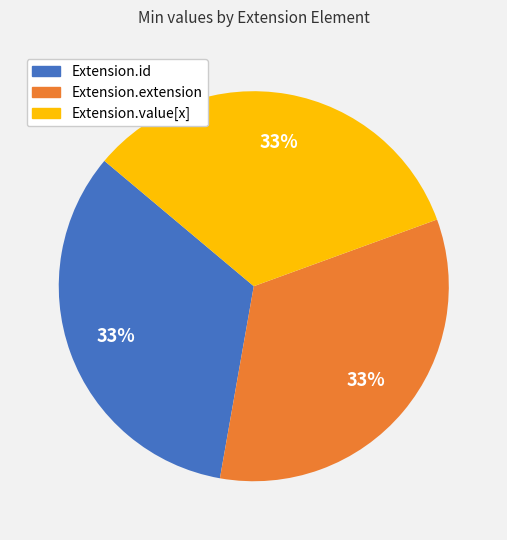

How many segments does this pie chart have?

3